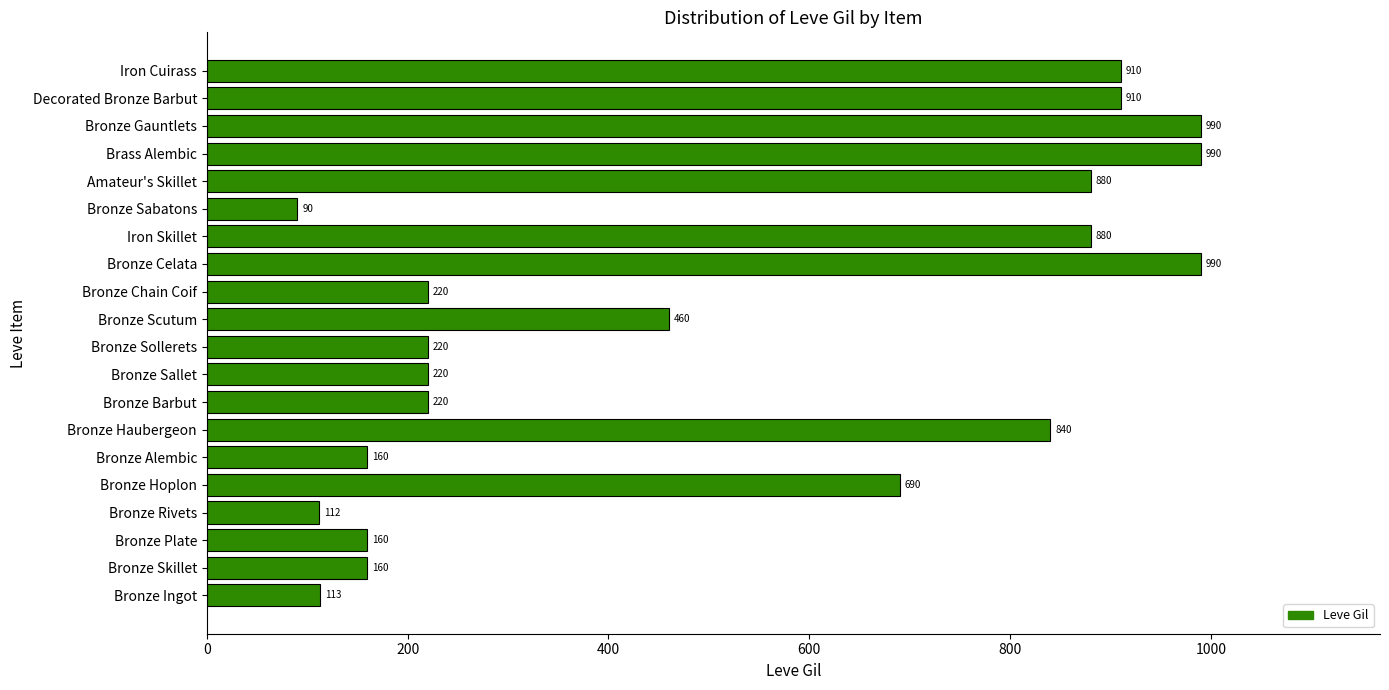

What is the approximate value at Iron Skillet?

880